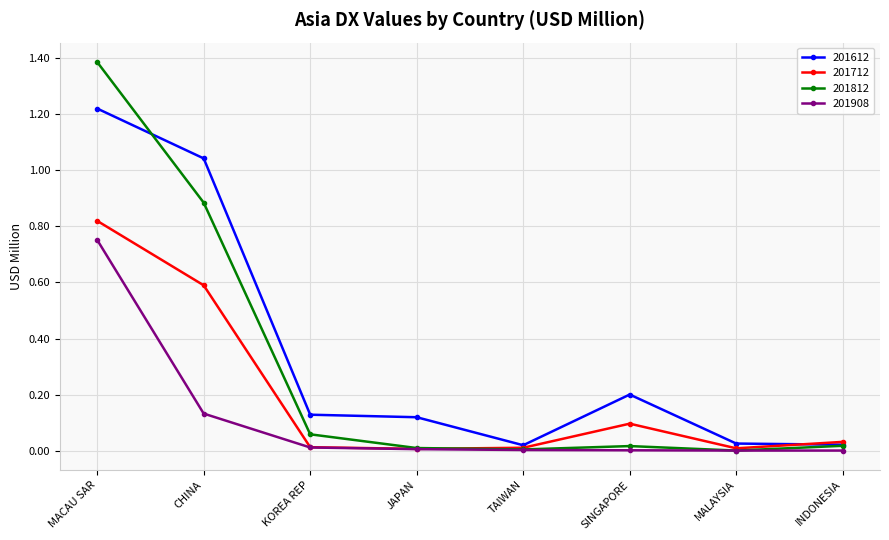

Does the chart display data point markers on the line(s)?

Yes